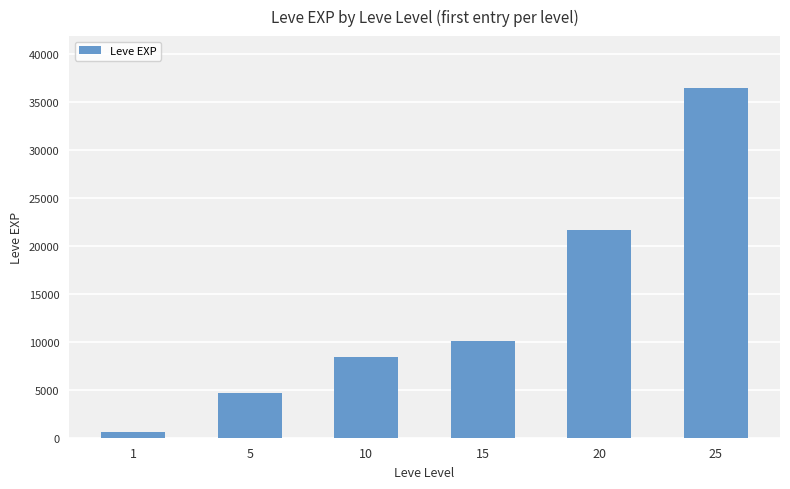

Which has a higher value, 25 or 15?

25